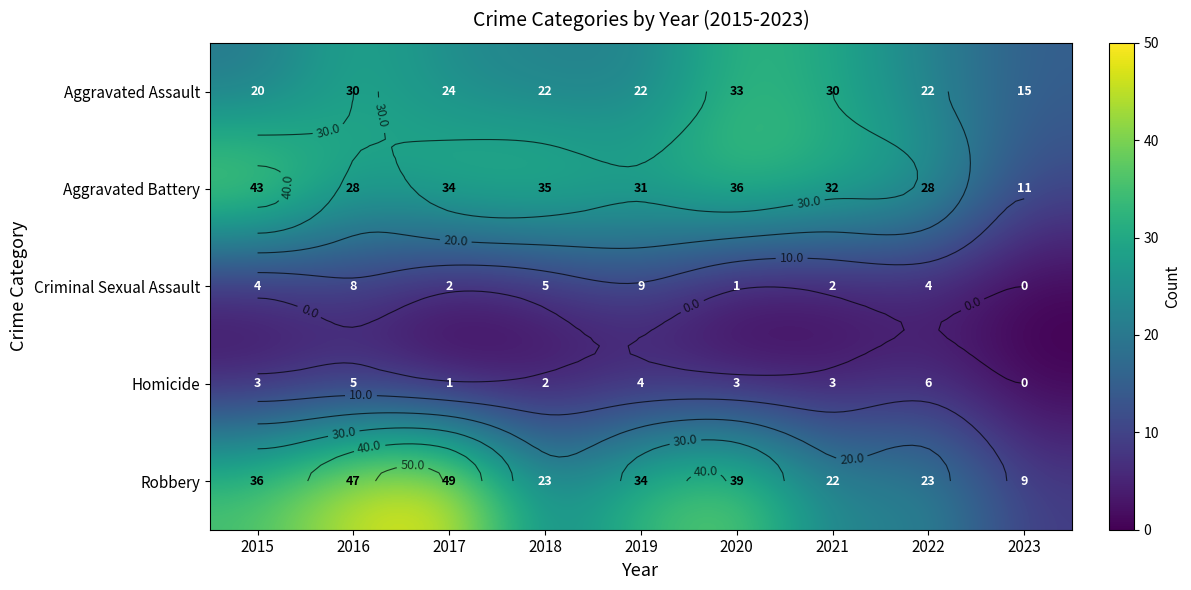

Is it true that Aggravated Battery equals 28 at 2016?

True